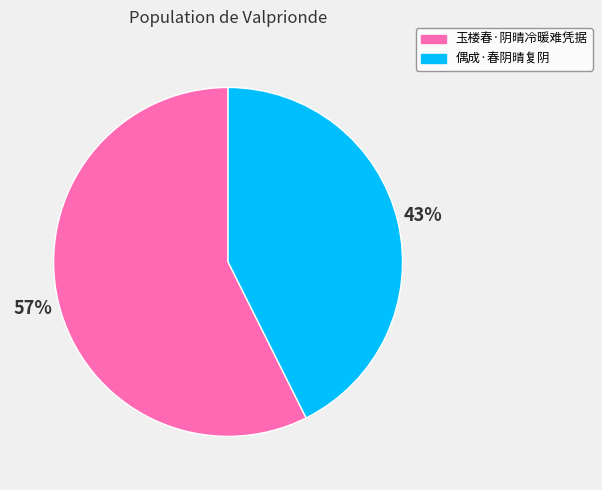

Do 偶成·春阴晴复阴 and 玉楼春·阴晴冷暖难凭据 together represent more than half of the pie?

Yes